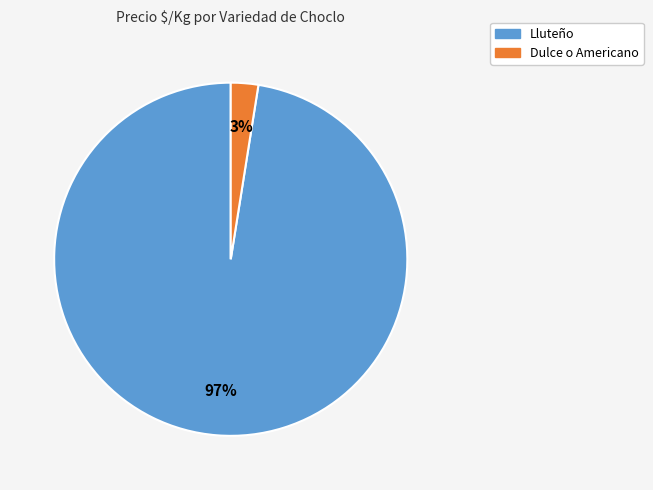

Count the number of slices in the pie.

2